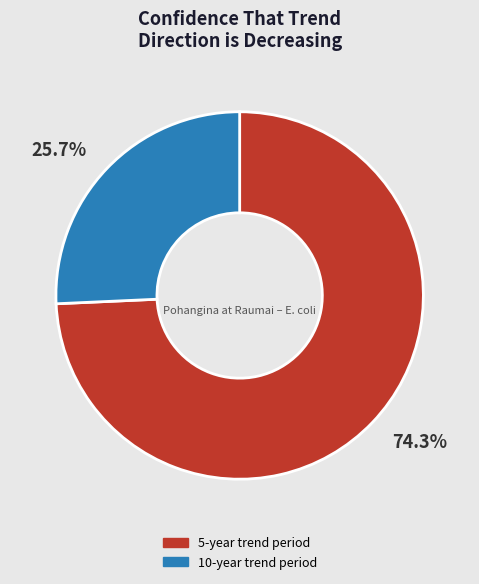

Is there a majority slice in this chart?

Yes